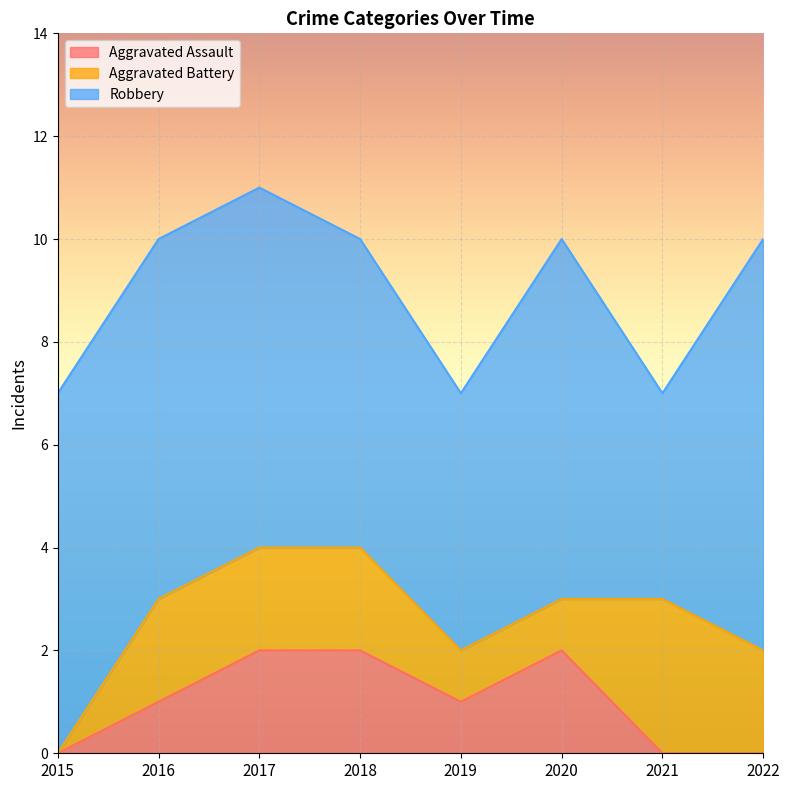

True or false: Aggravated Battery has a value of 1 at 2019.

False